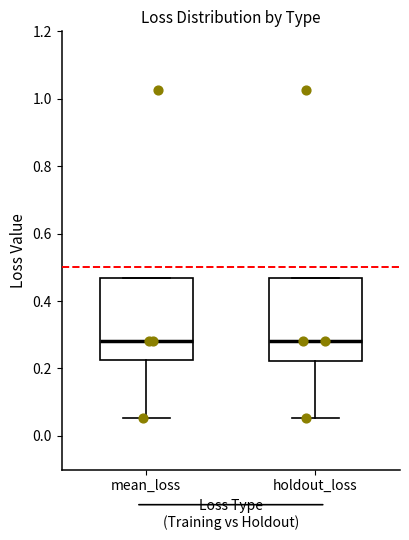

Reading left to right, read every box against the y-axis: the position of its median line, the range the box covers, and the ends of its whiskers. The values are not printed on the chart, so give them approximately, as read against the axis.

mean_loss: median 0.28, box 0.22 to 0.46, whiskers 0.06 to 0.46
holdout_loss: median 0.28, box 0.22 to 0.46, whiskers 0.06 to 0.46